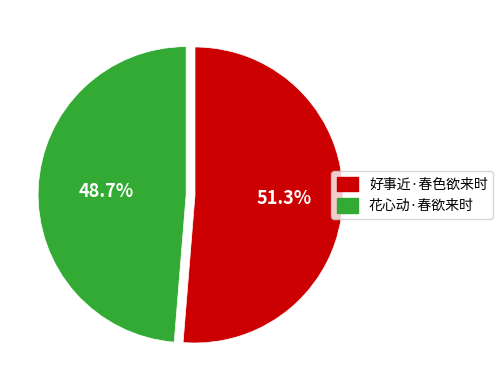

The 花心动·春欲来时 slice represents 49% of the pie. True or false?

True